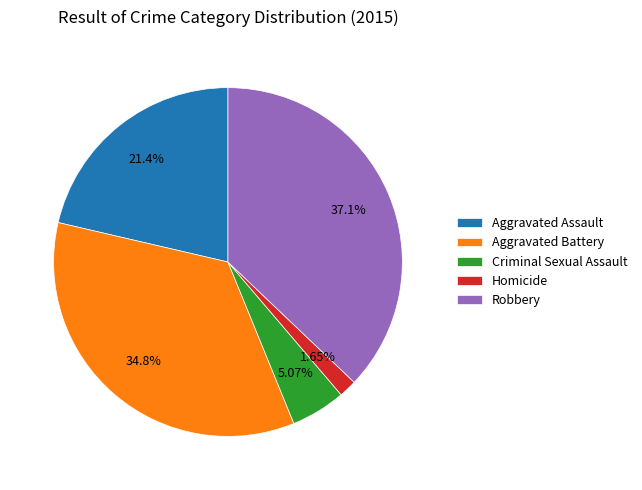

How many slices are in this pie chart?

5